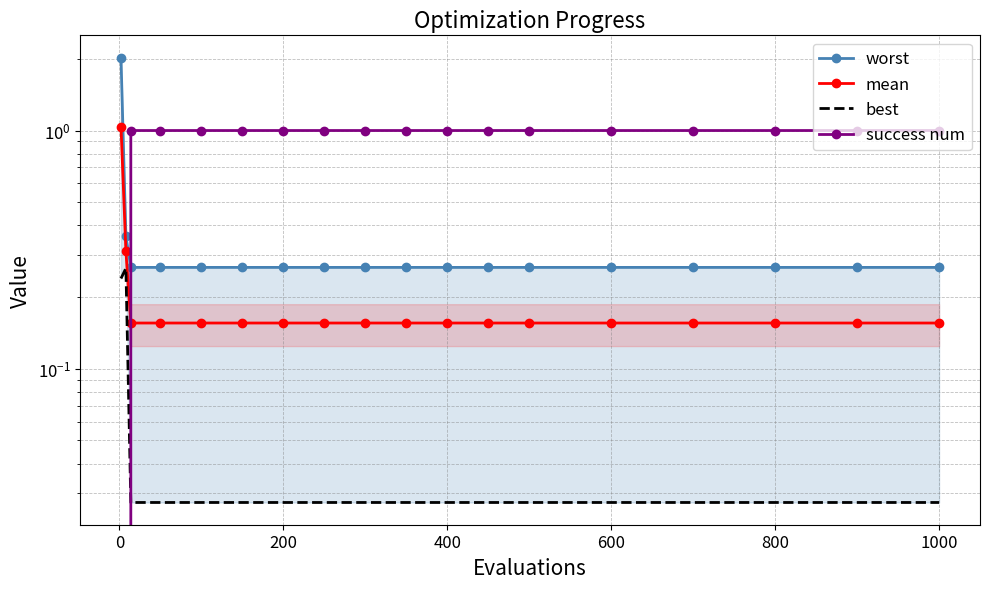

What is the sum of all mean values?

3.8